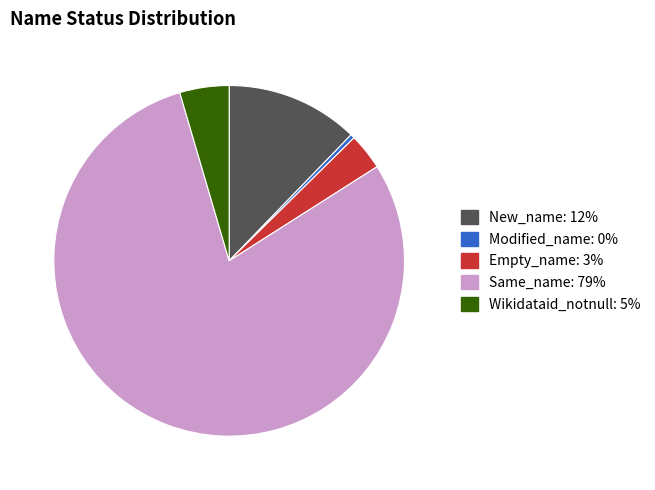

Between New_name and Wikidataid_notnull, which is larger?

New_name